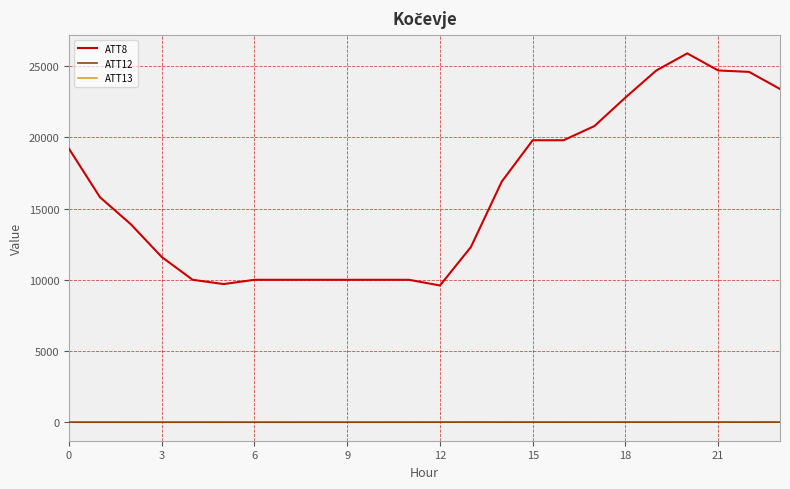

Which series has the largest total across all categories?

ATT8